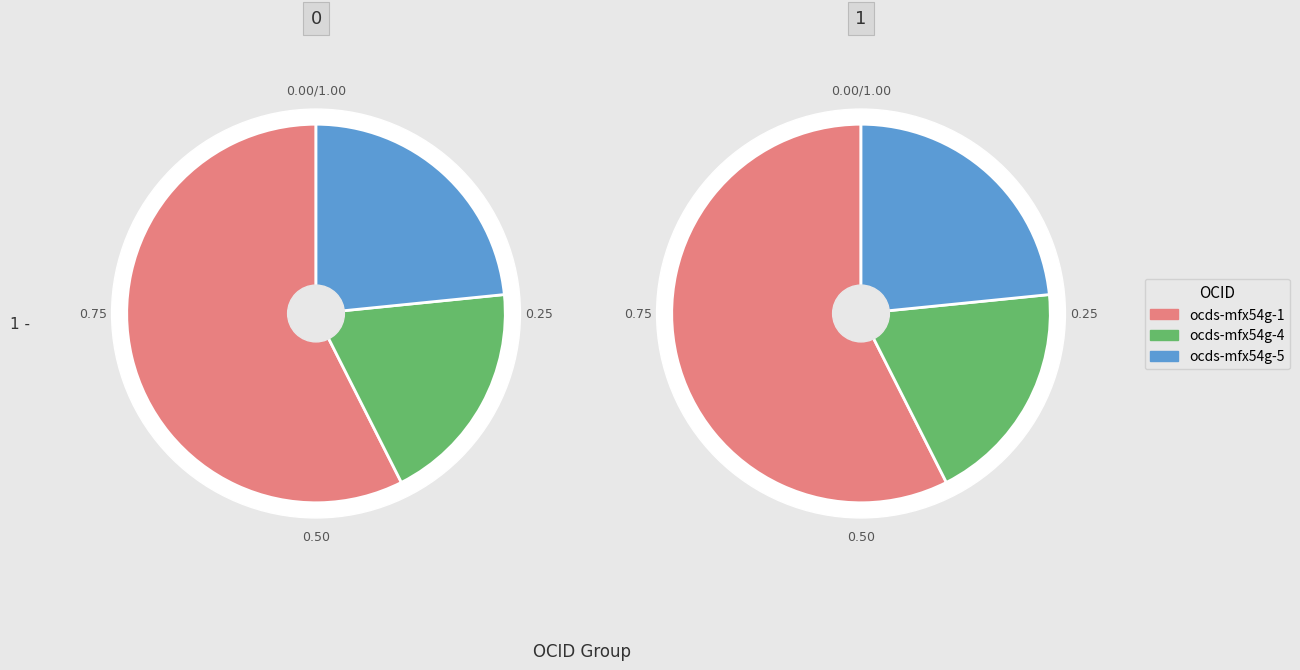

To the nearest percent, what portion does ocds-mfx54g-5 represent?

22%